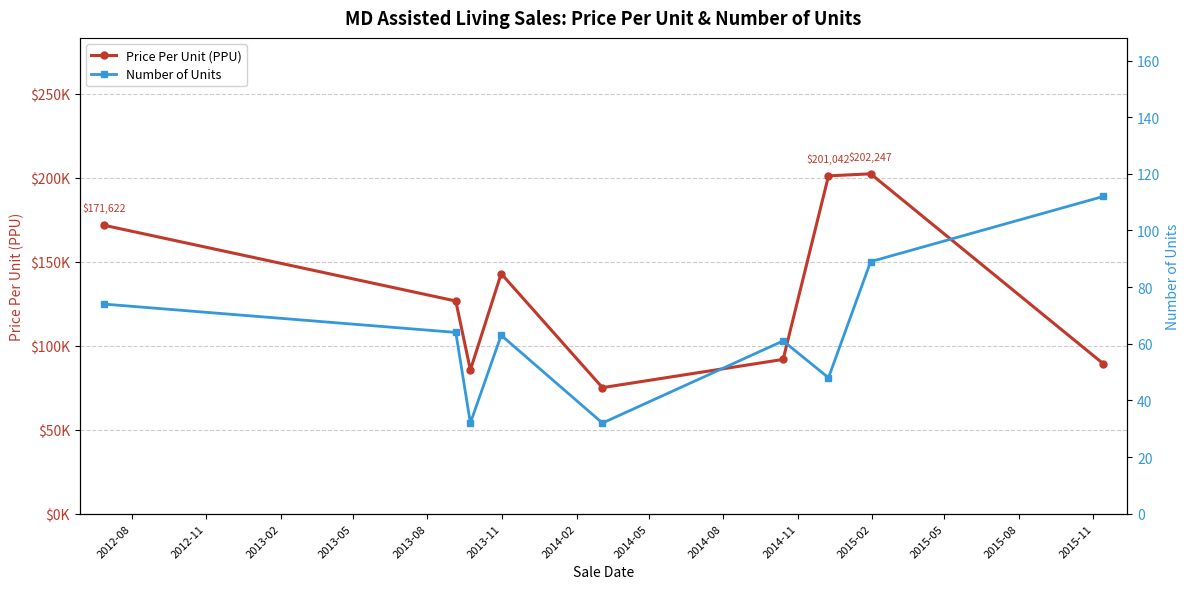

True or false: Number of Units and Price Per Unit (PPU) intersect in this chart.

False